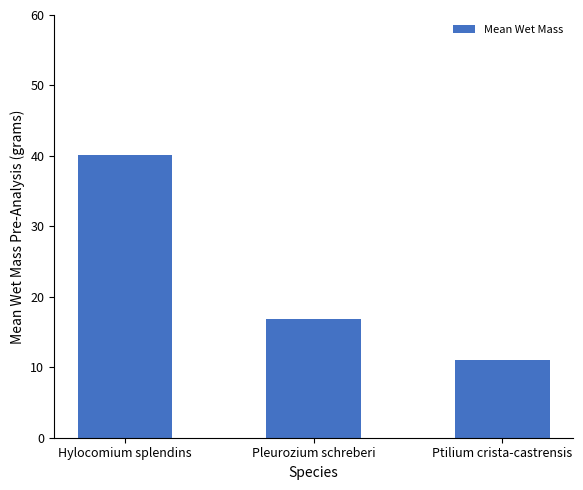

What is the minimum value shown in the chart?

11.0